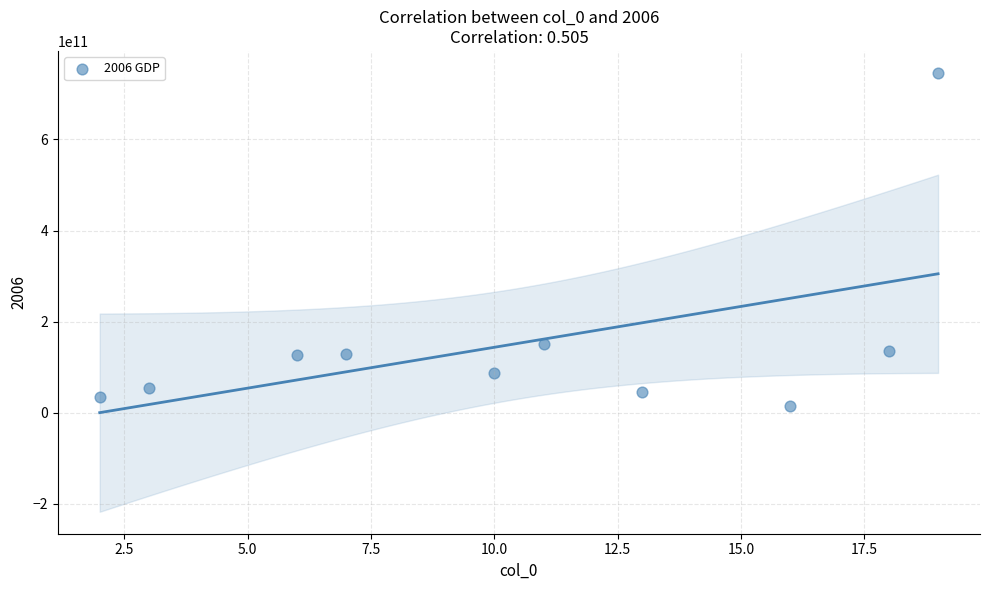

What is the range of X values (max minus min)?

17.0